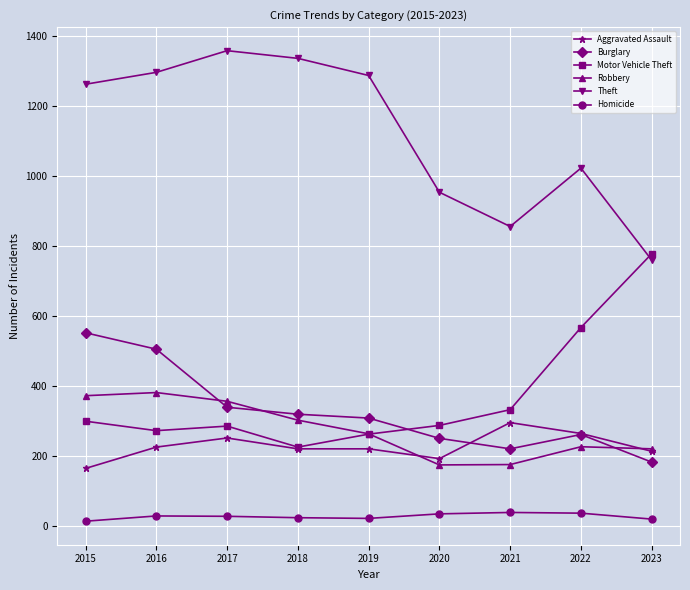

What is the value of the Homicide point at the 1st from the left?

13